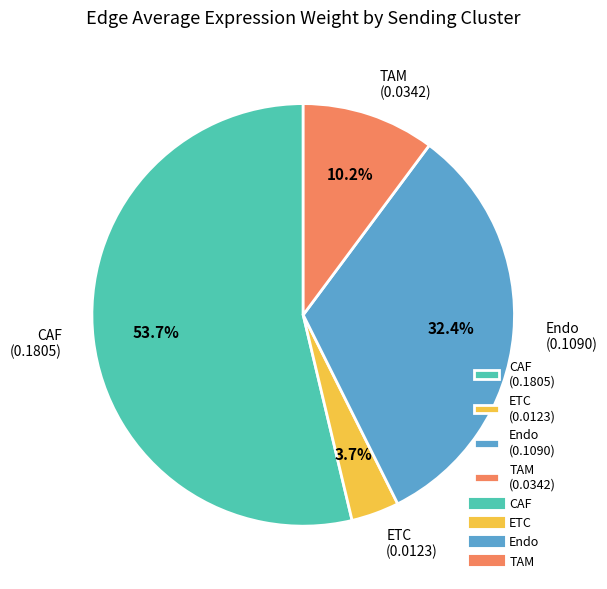

Between ETC and Endo, which is larger?

Endo